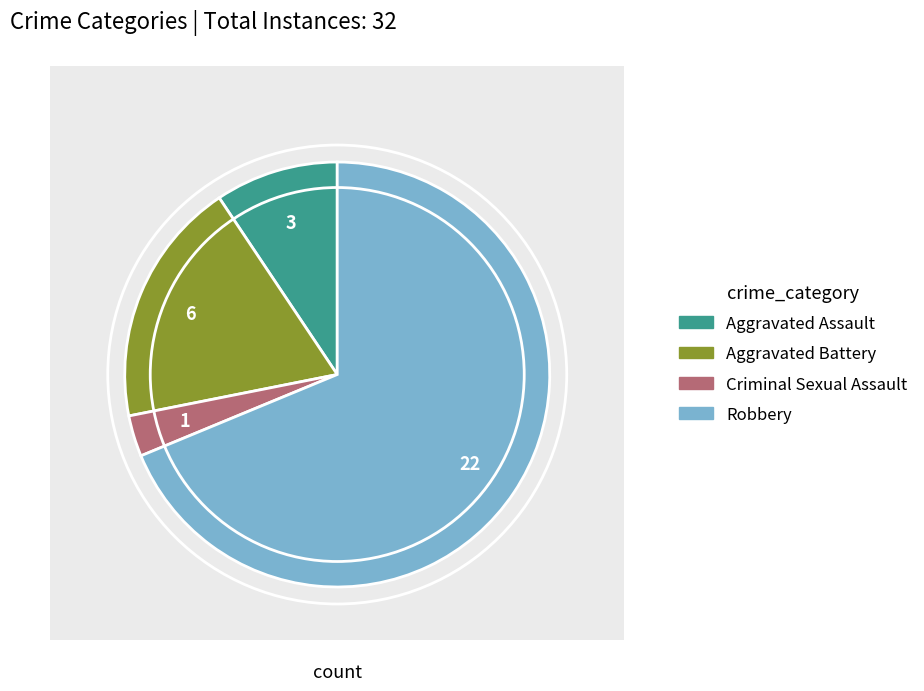

What is the change in value from Aggravated Assault to Aggravated Battery?

+3